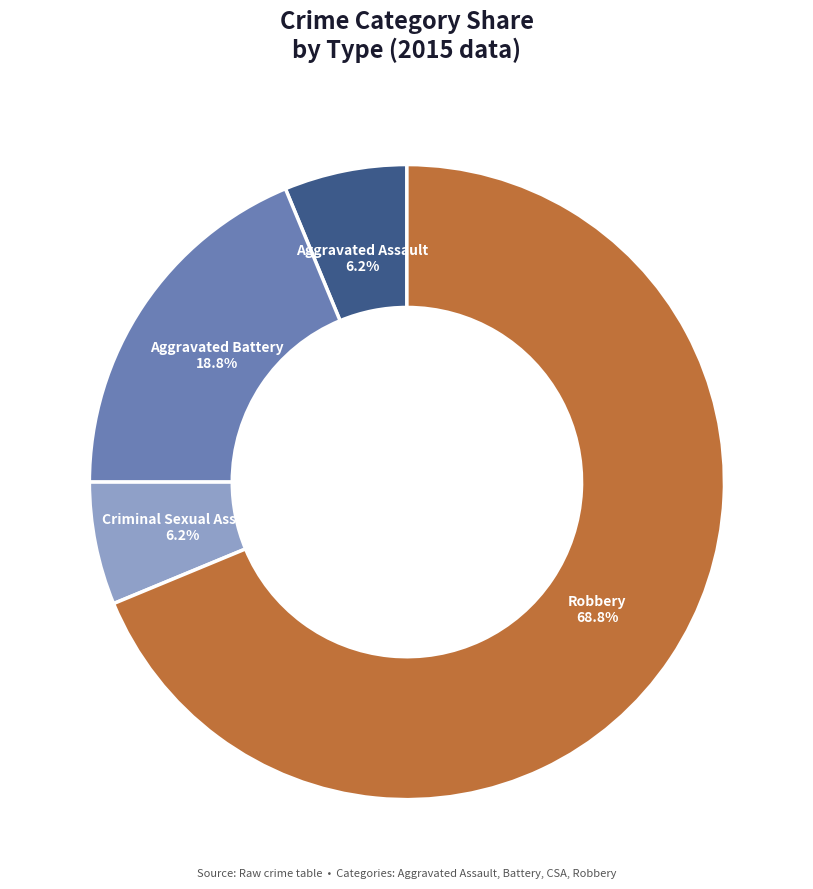

Is there any slice that represents more than half of the pie?

Yes